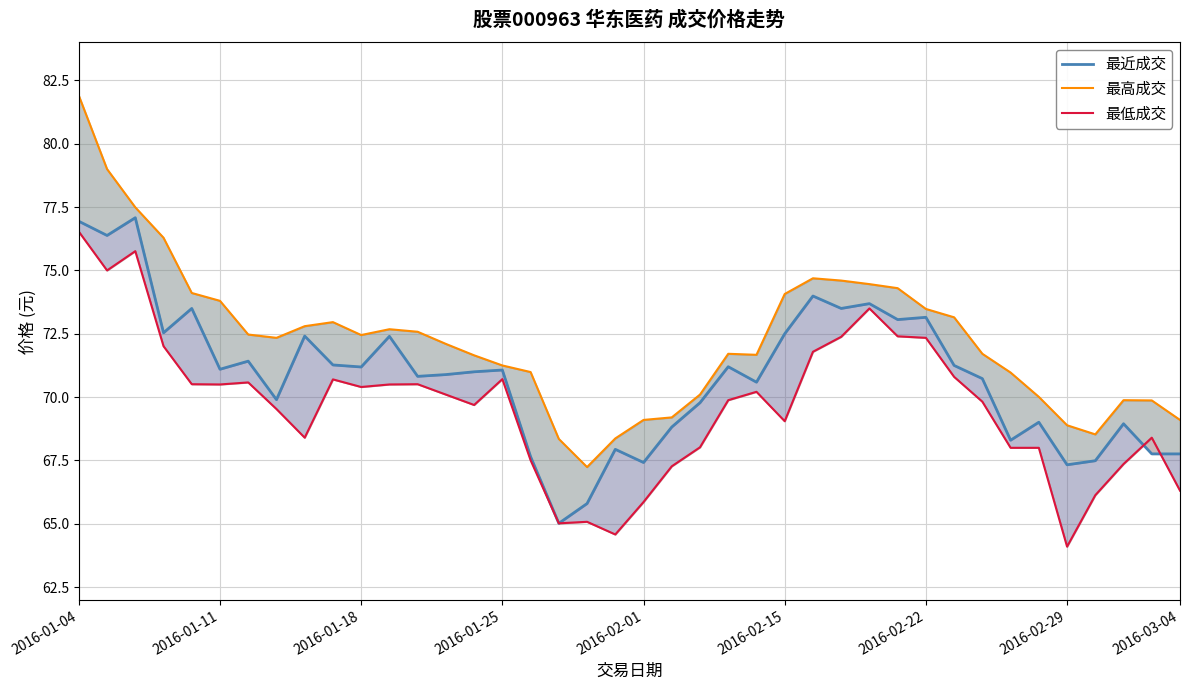

What is the smallest value displayed?

64.1